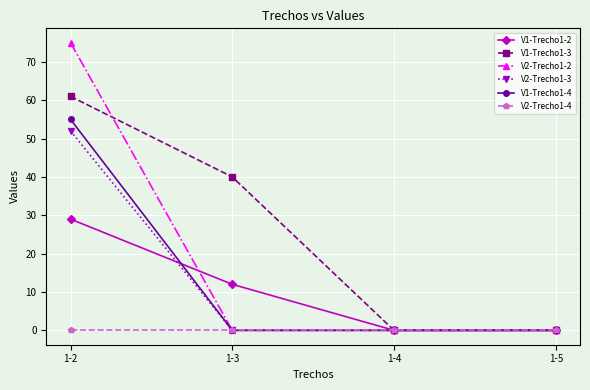

Which series has the widest spread of values?

V2-Trecho1-2